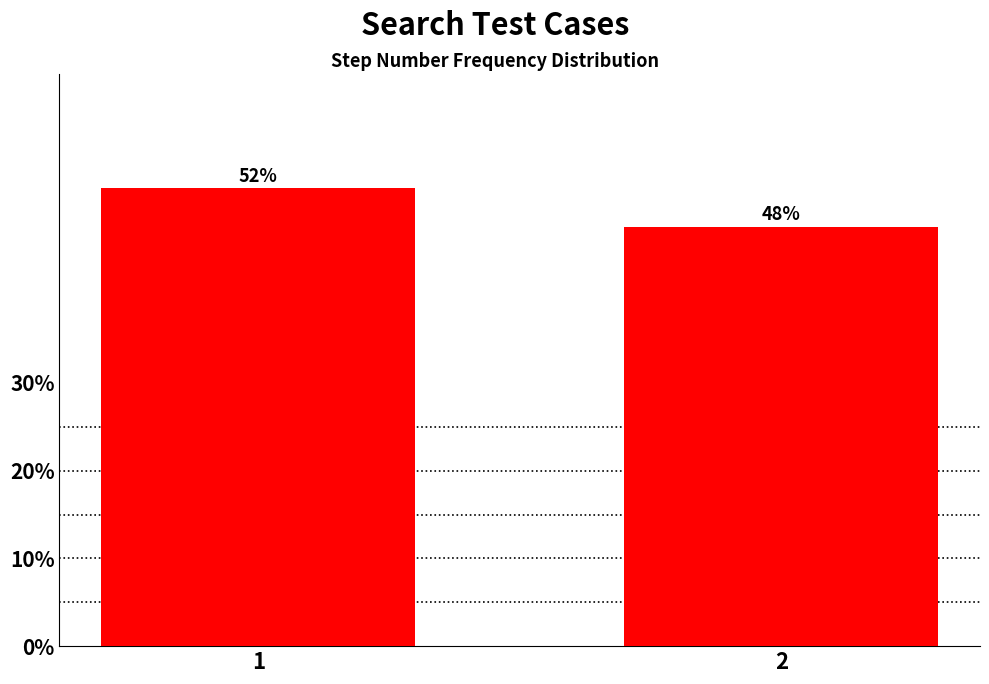

What is the sum of all values?

100.0